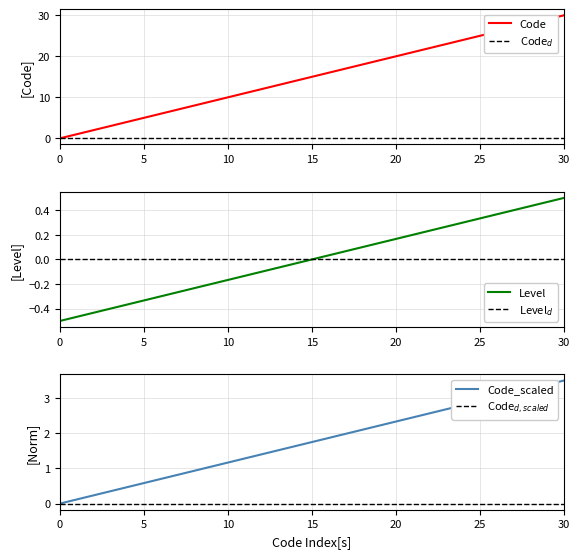

Where is Code nearest to the value 15?

10